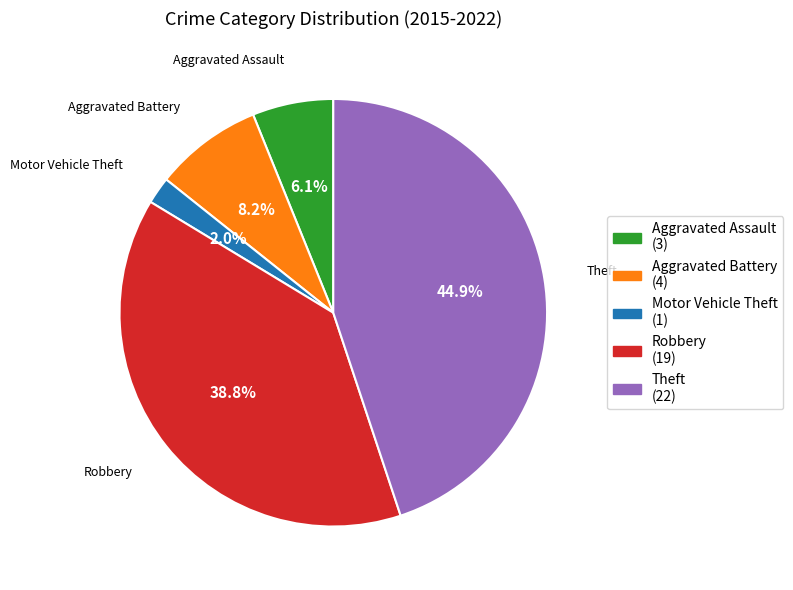

What is the smallest slice in the pie chart?

Motor Vehicle Theft